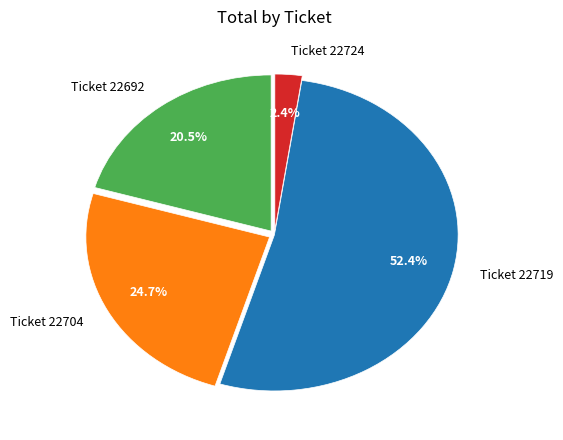

Count the number of slices in the pie.

4